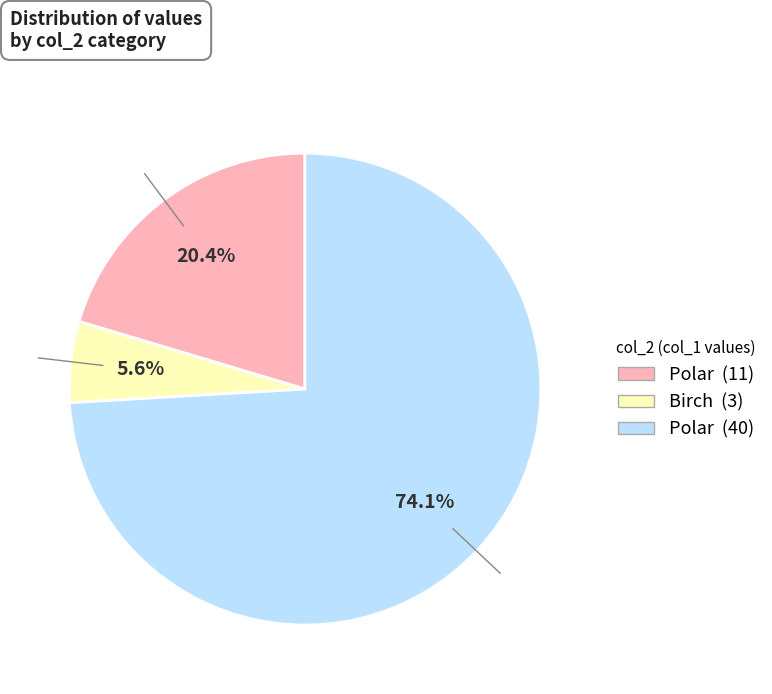

Is there a majority slice in this chart?

Yes